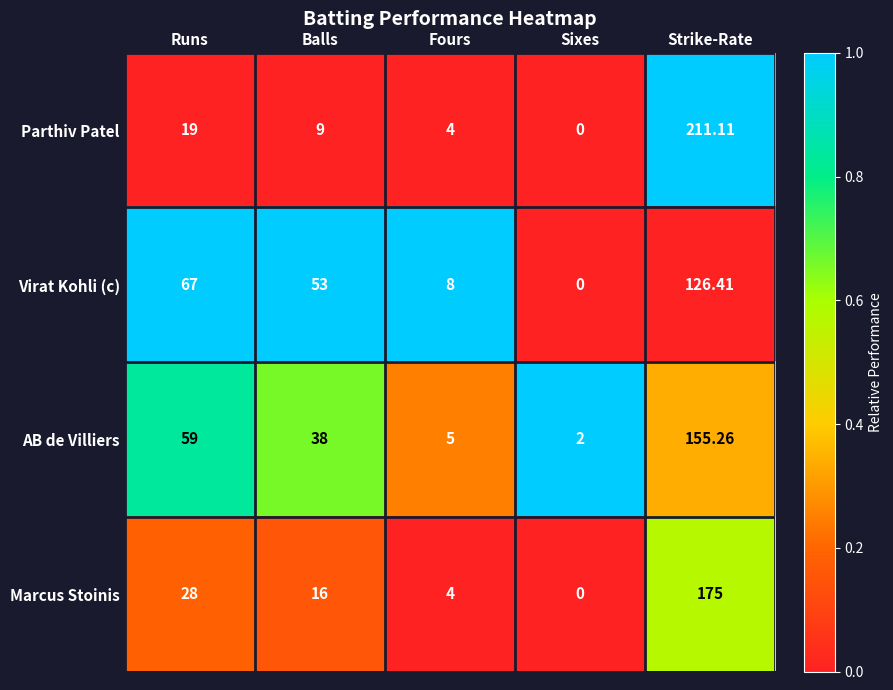

List the labels in order of Virat Kohli (c) value, largest first.

Strike-Rate, Runs, Balls, Fours, Sixes